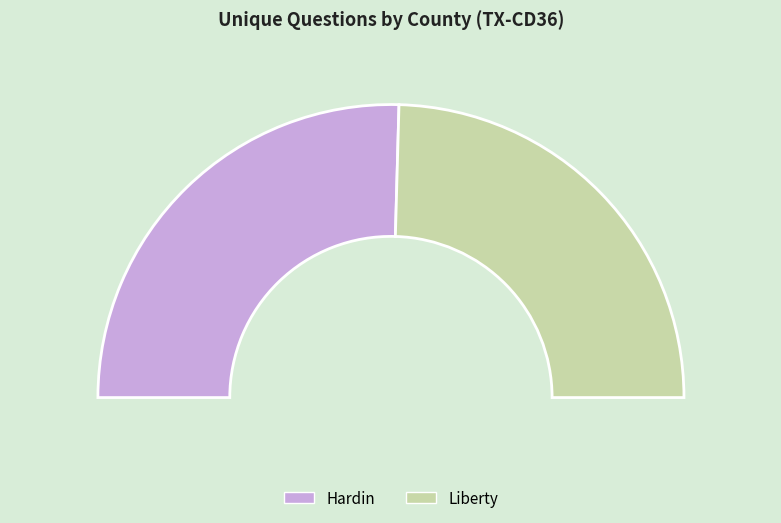

How many slices are in this pie chart?

2